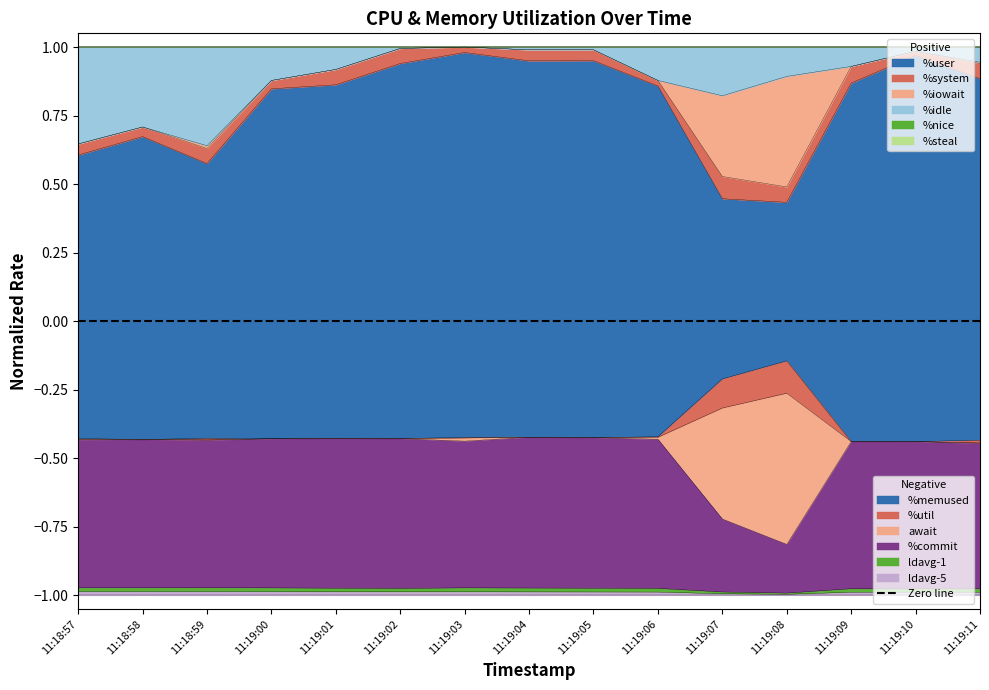

Does the chart display data point markers on the line(s)?

No